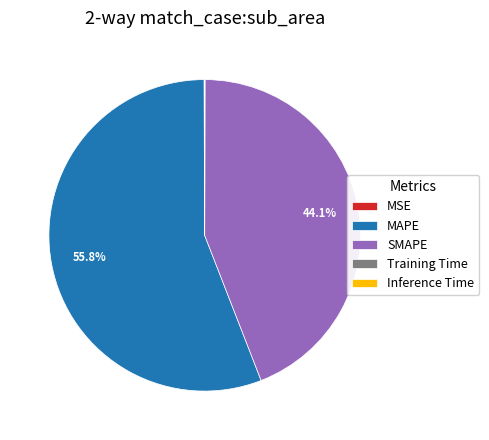

Which category accounts for the majority?

MAPE